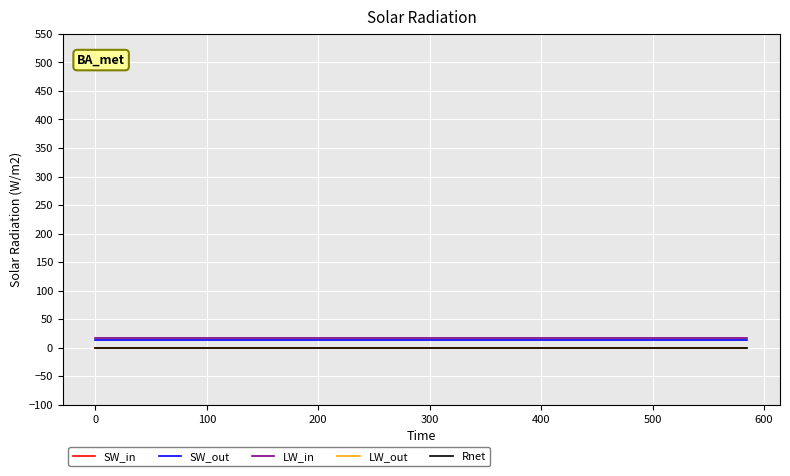

Does the chart have visible grid lines?

Yes